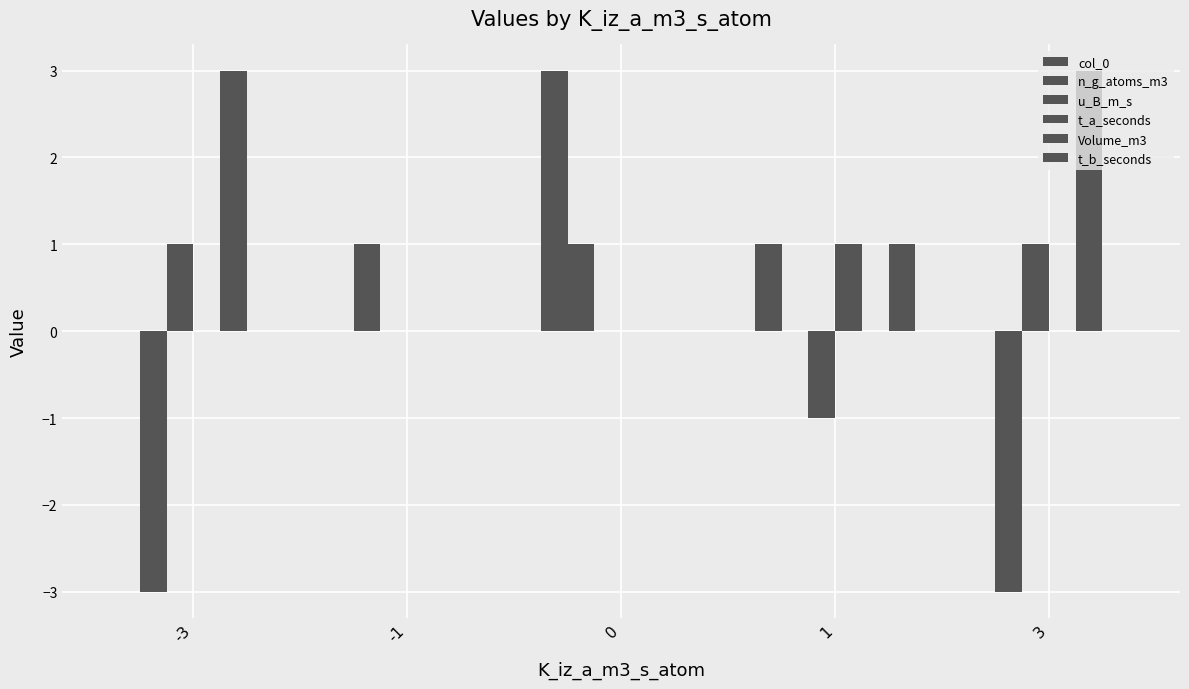

What is the difference between the maximum and second lowest values in the t_b_seconds series?

1